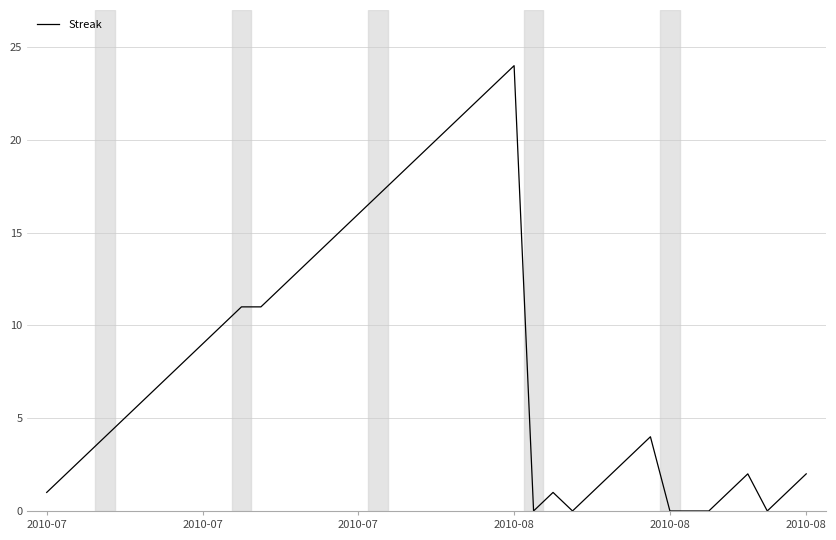

Count the number of categories in the chart.

40